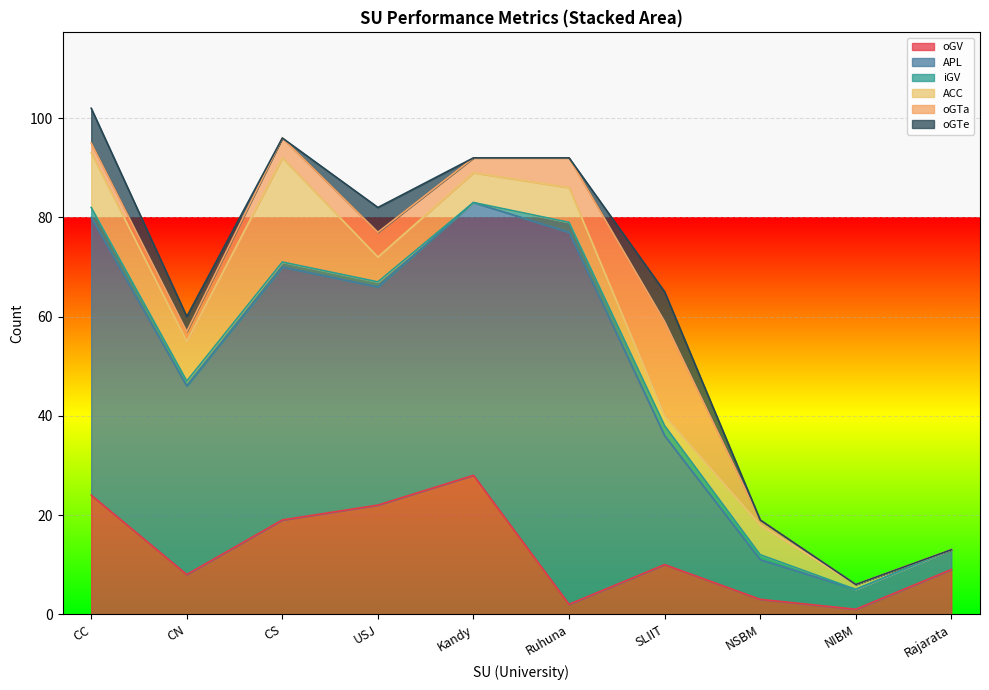

Reading right to left, extract all data points from this chart.

oGV: Rajarata=9	NIBM=1	NSBM=3	SLIIT=10	Ruhuna=2	Kandy=28	USJ=22	CS=19	CN=8	CC=24
APL: Rajarata=4	NIBM=4	NSBM=8	SLIIT=26	Ruhuna=75	Kandy=55	USJ=44	CS=51	CN=38	CC=56
iGV: Rajarata=0	NIBM=0	NSBM=1	SLIIT=2	Ruhuna=2	Kandy=0	USJ=1	CS=1	CN=1	CC=2
ACC: Rajarata=0	NIBM=1	NSBM=6	SLIIT=2	Ruhuna=7	Kandy=6	USJ=5	CS=21	CN=8	CC=11
oGTa: Rajarata=0	NIBM=0	NSBM=1	SLIIT=19	Ruhuna=6	Kandy=3	USJ=5	CS=4	CN=2	CC=2
oGTe: Rajarata=0	NIBM=0	NSBM=0	SLIIT=6	Ruhuna=0	Kandy=0	USJ=5	CS=0	CN=3	CC=7